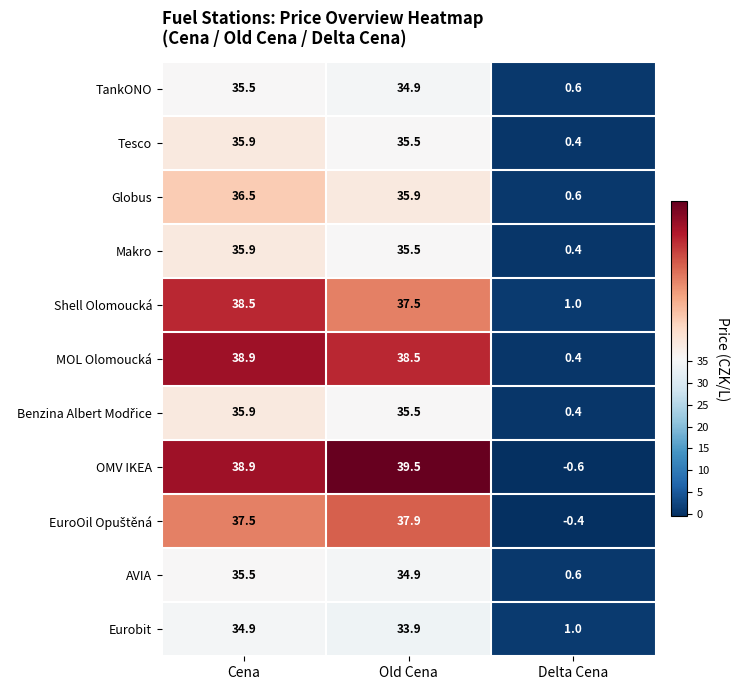

At which label does Eurobit first exceed 33?

Cena